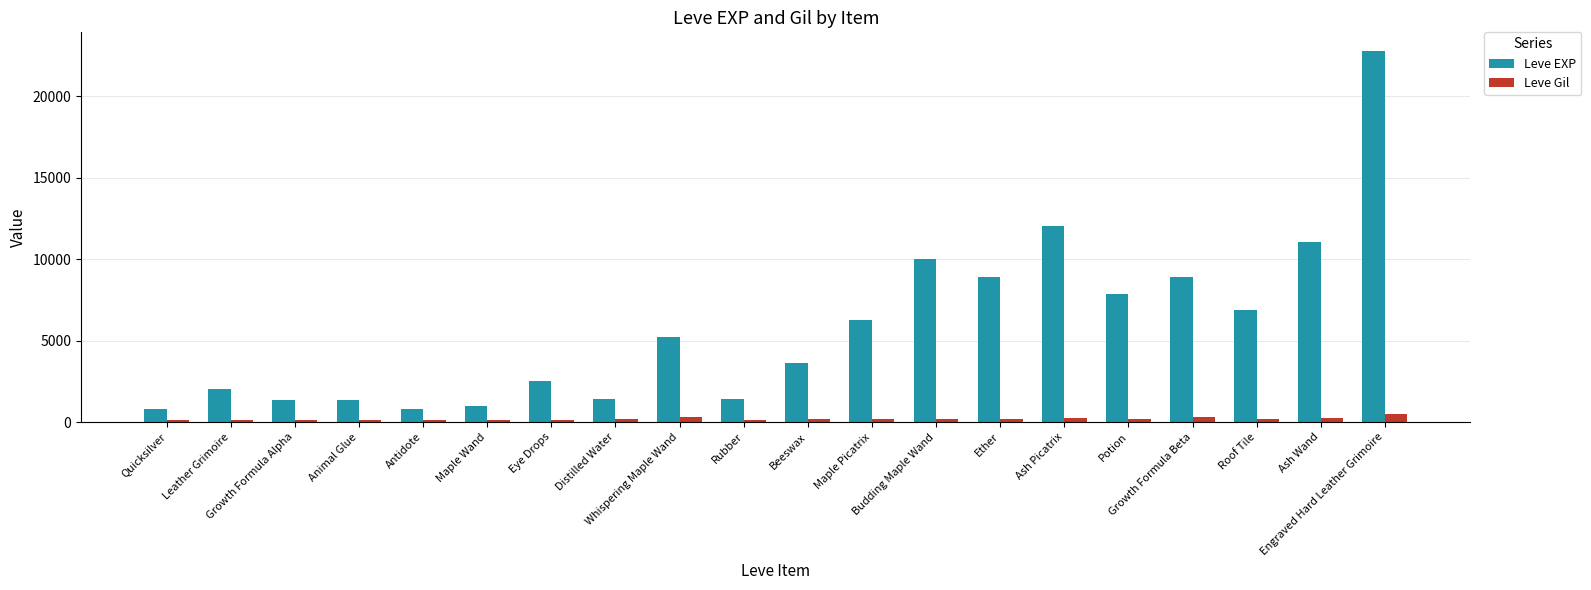

What are all the series names shown in the legend?

Leve EXP, Leve Gil